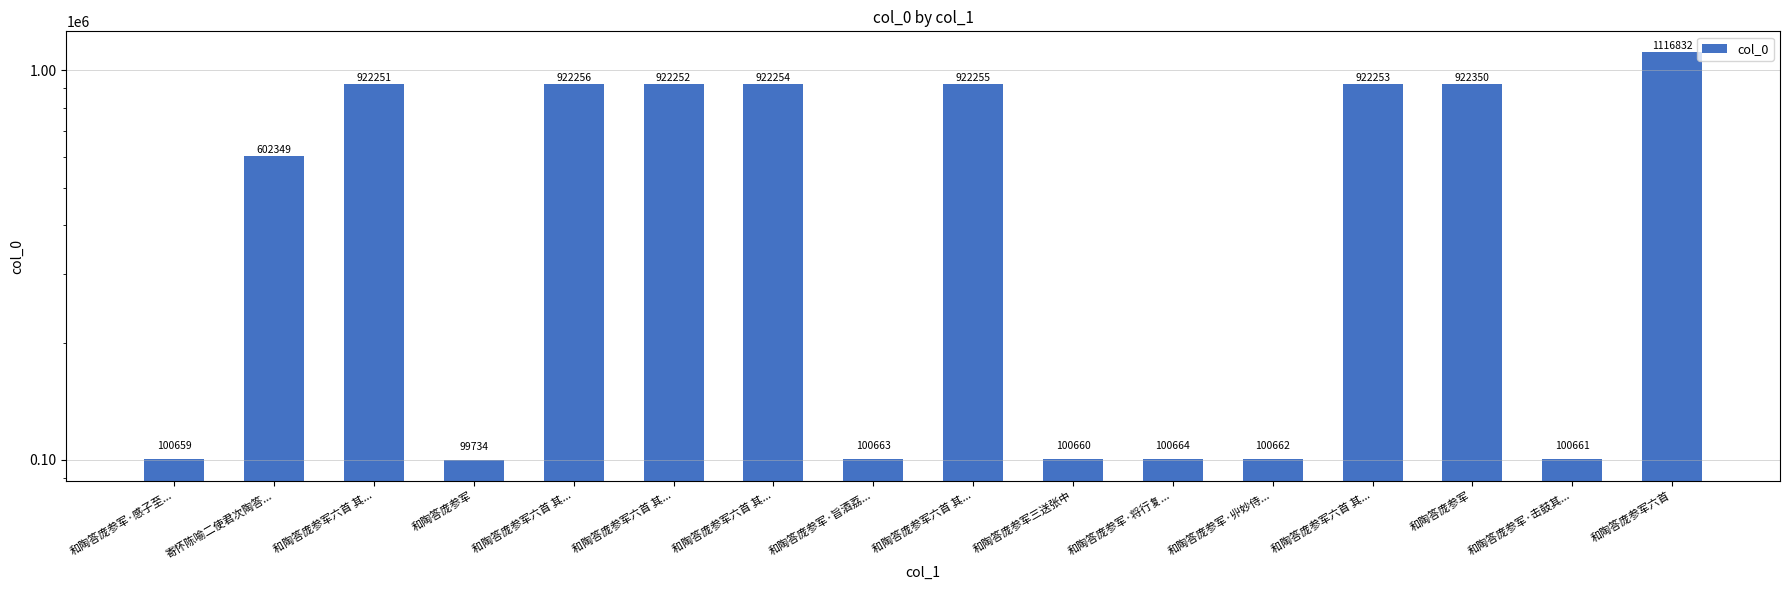

Is it true that the value at 和陶答庞参军六首 其... is 922255?

True